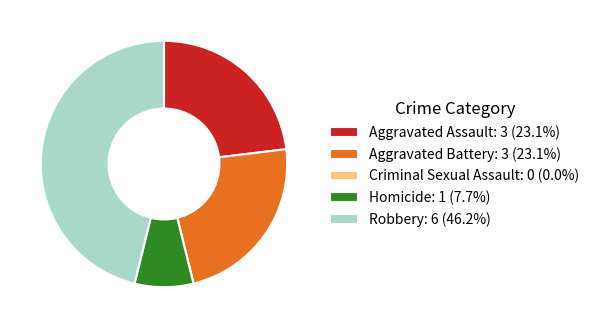

Does Aggravated Assault: 3 (23.1%) account for over 50% of the chart?

No